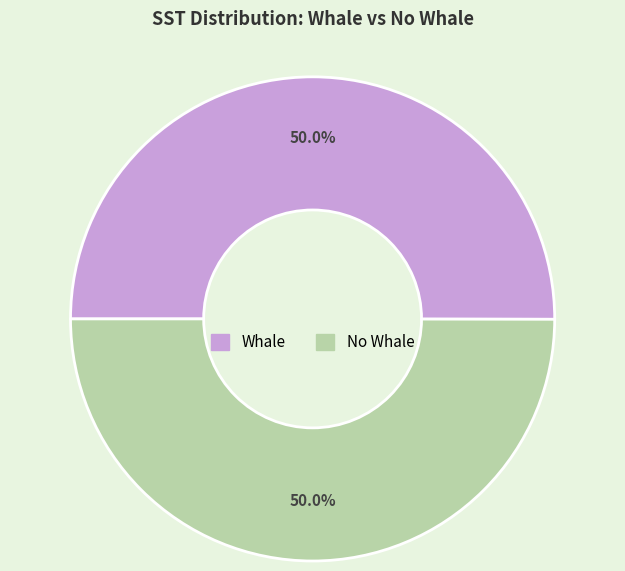

Approximately how many times larger is the value at No Whale compared to Whale?

1.0